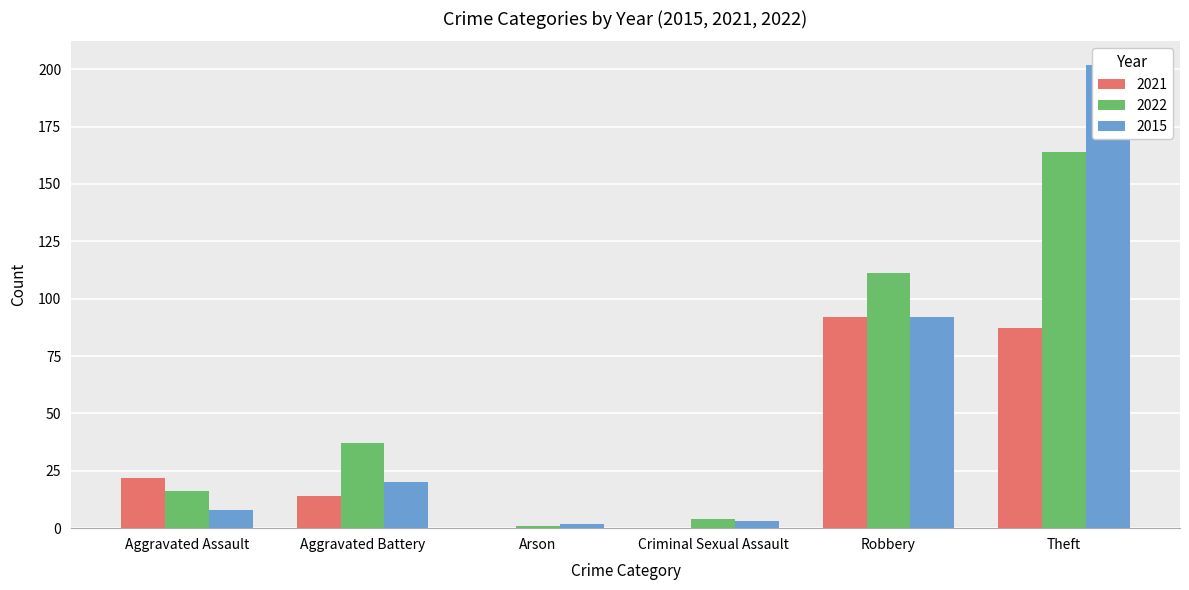

Which series has the largest total across all categories?

2022